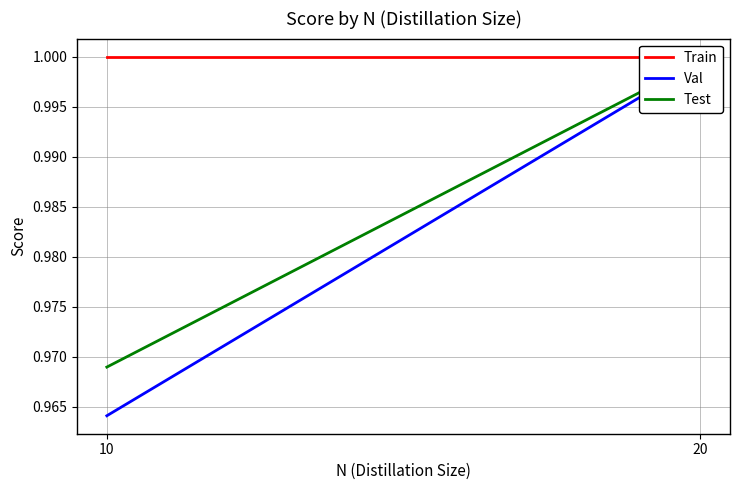

What is the value of the Test point at the 2nd from the left?

1.0